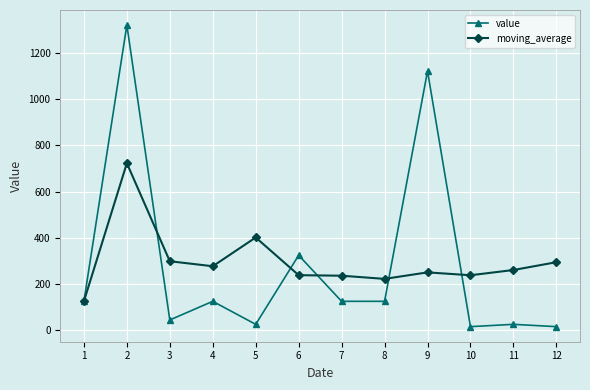

Which series has the largest total across all categories?

moving_average